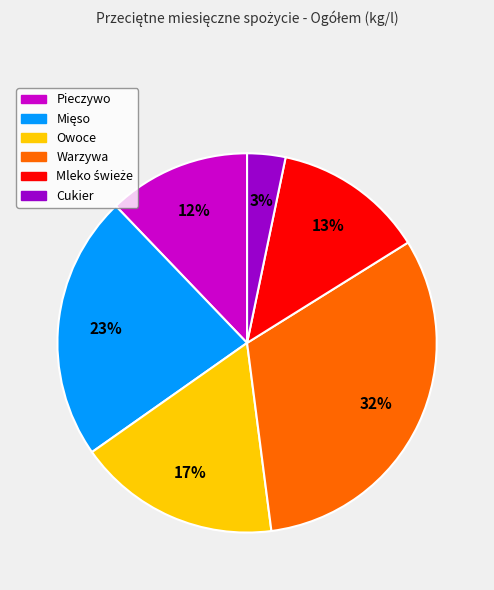

What is the smallest slice in the pie chart?

Cukier